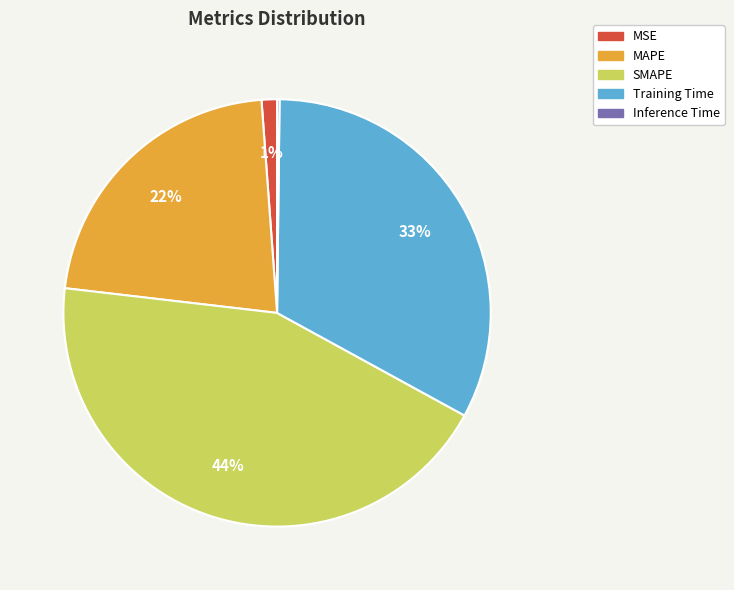

Does any single category account for the majority?

No